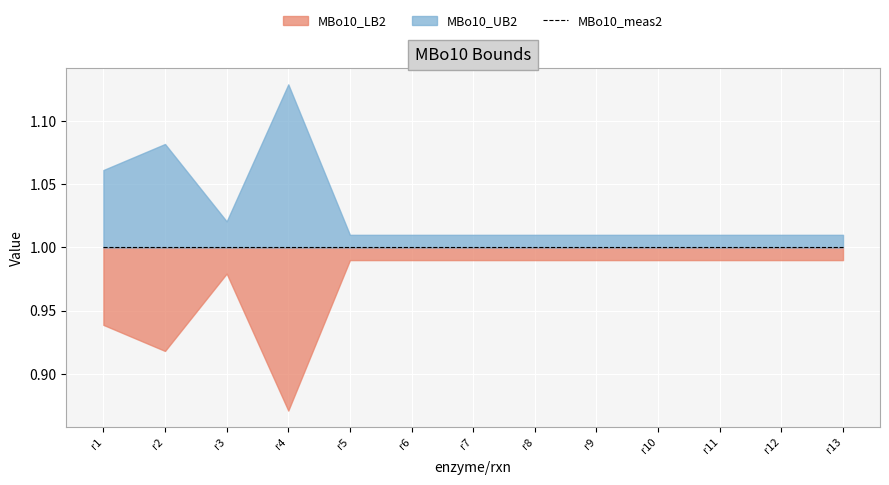

The value of MBo10_meas2 at r1 is 1.0. True or false?

True